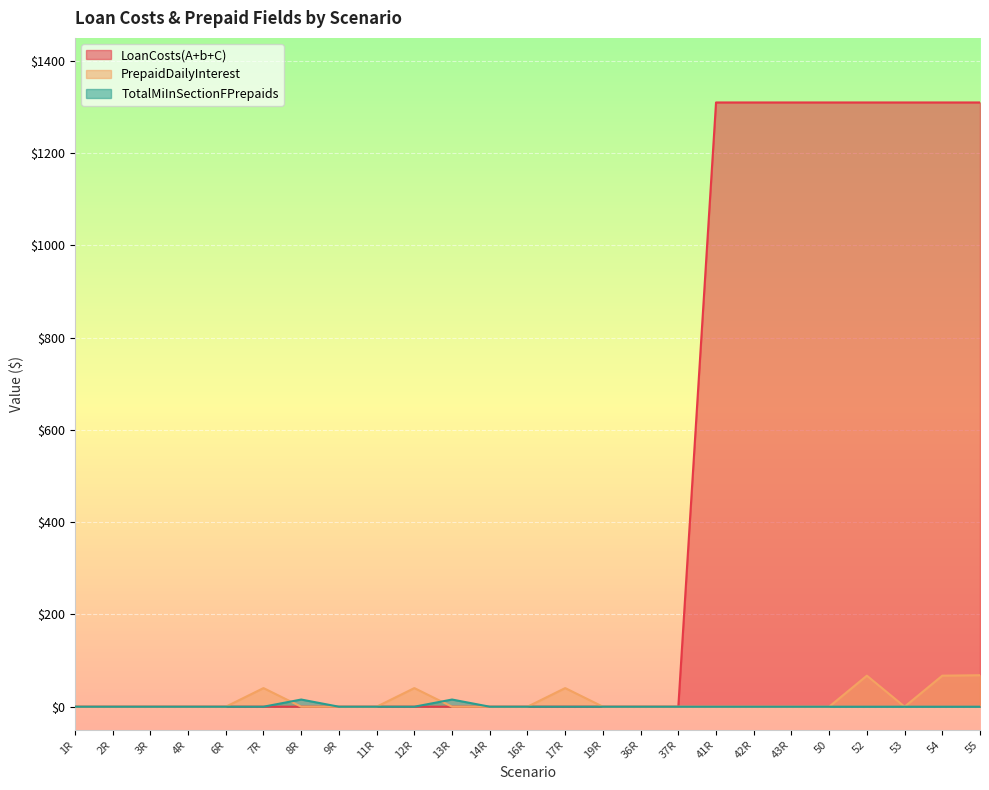

At which category is the sum across all series the highest?

55